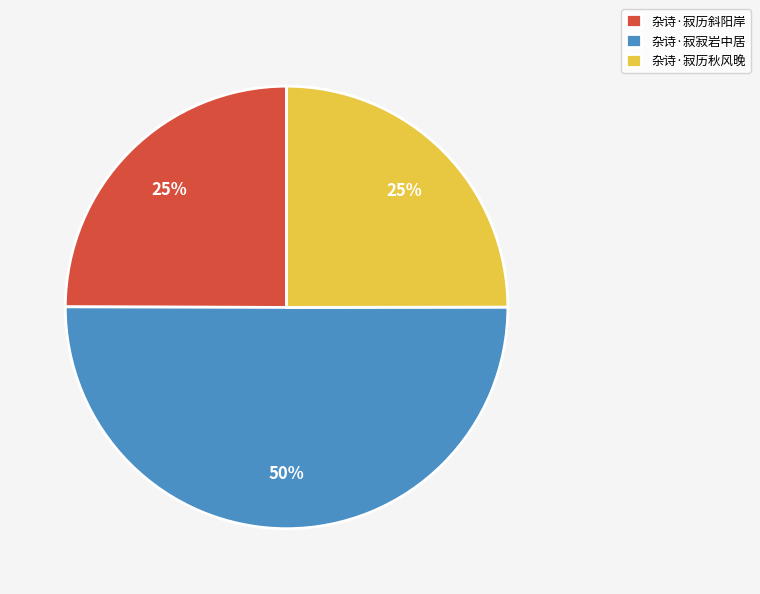

To the nearest percent, what is the combined percentage of 杂诗·寂寂岩中居 and 杂诗·寂历斜阳岸?

75%